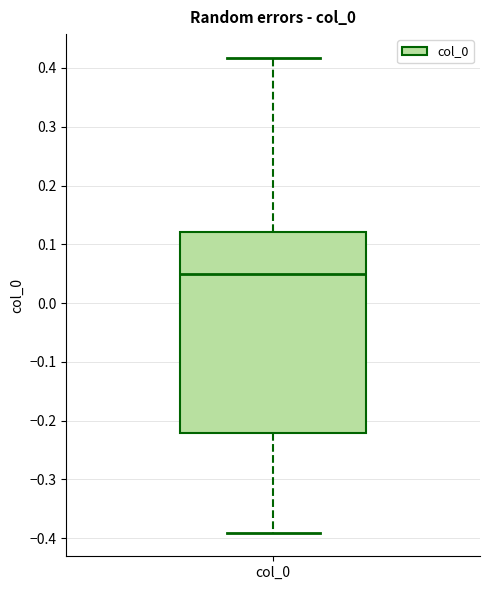

Transcribe this box plot: give where the median line is, the range the box spans, and where the two whiskers end, as read against the y-axis. The values are not printed on the chart, so give them approximately, as read against the axis.

median 0.05, box -0.22 to 0.12, whiskers -0.39 to 0.42